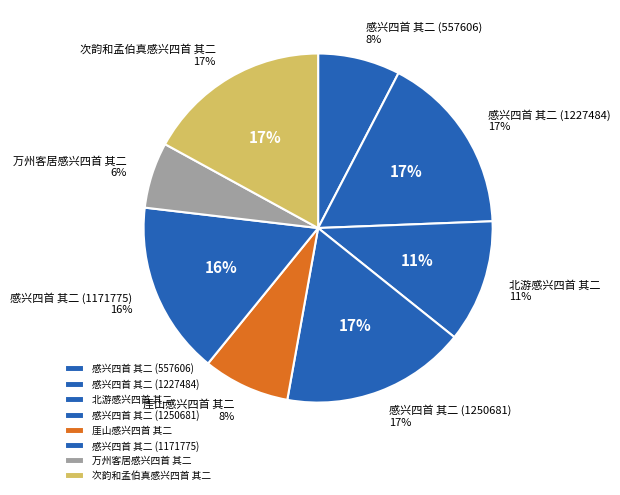

How many segments does this pie chart have?

8